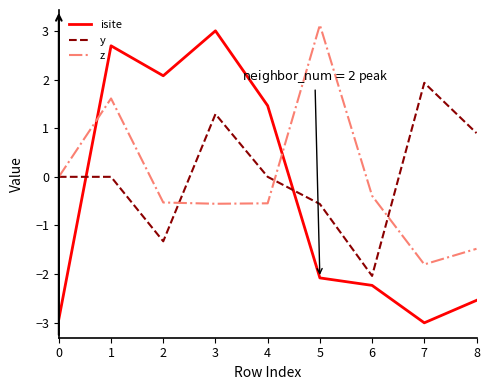

Is it true that isite equals 3.0 at 3?

True